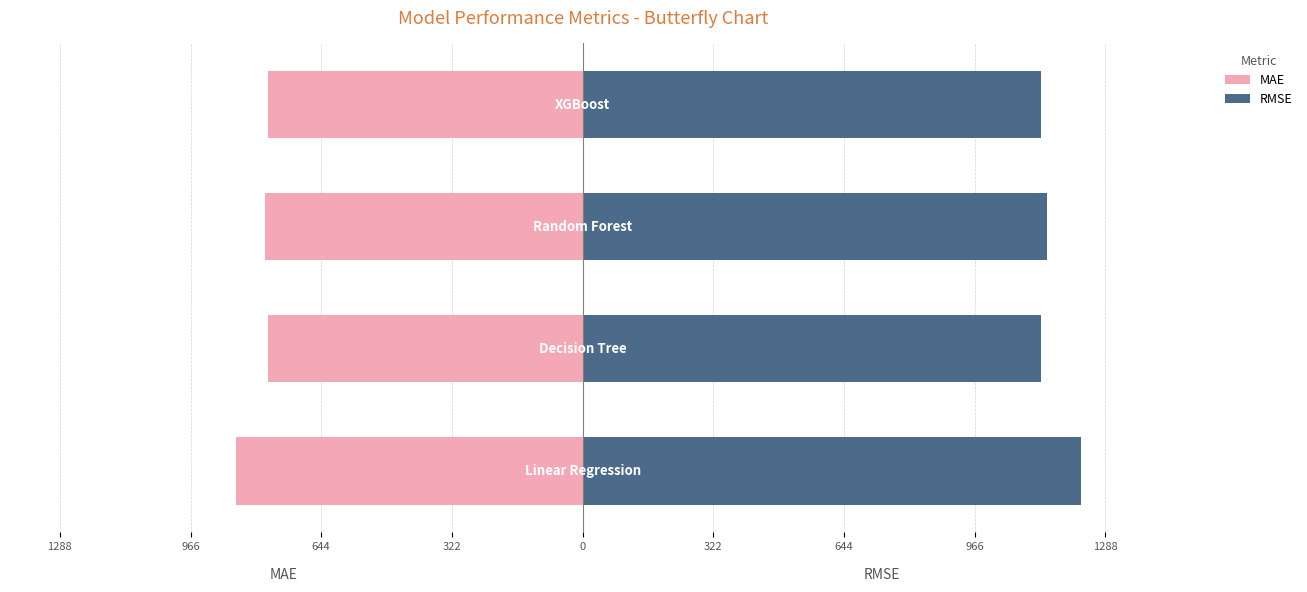

What is the value of the RMSE bar at the 4th from the left?

1130.5